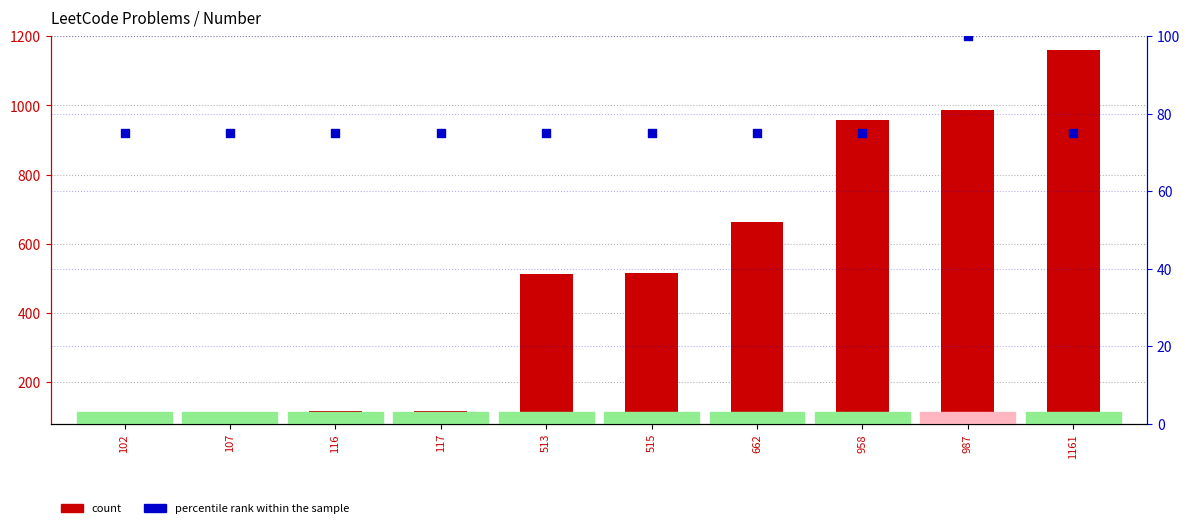

Which series contains the lowest Y value?

percentile rank within the sample